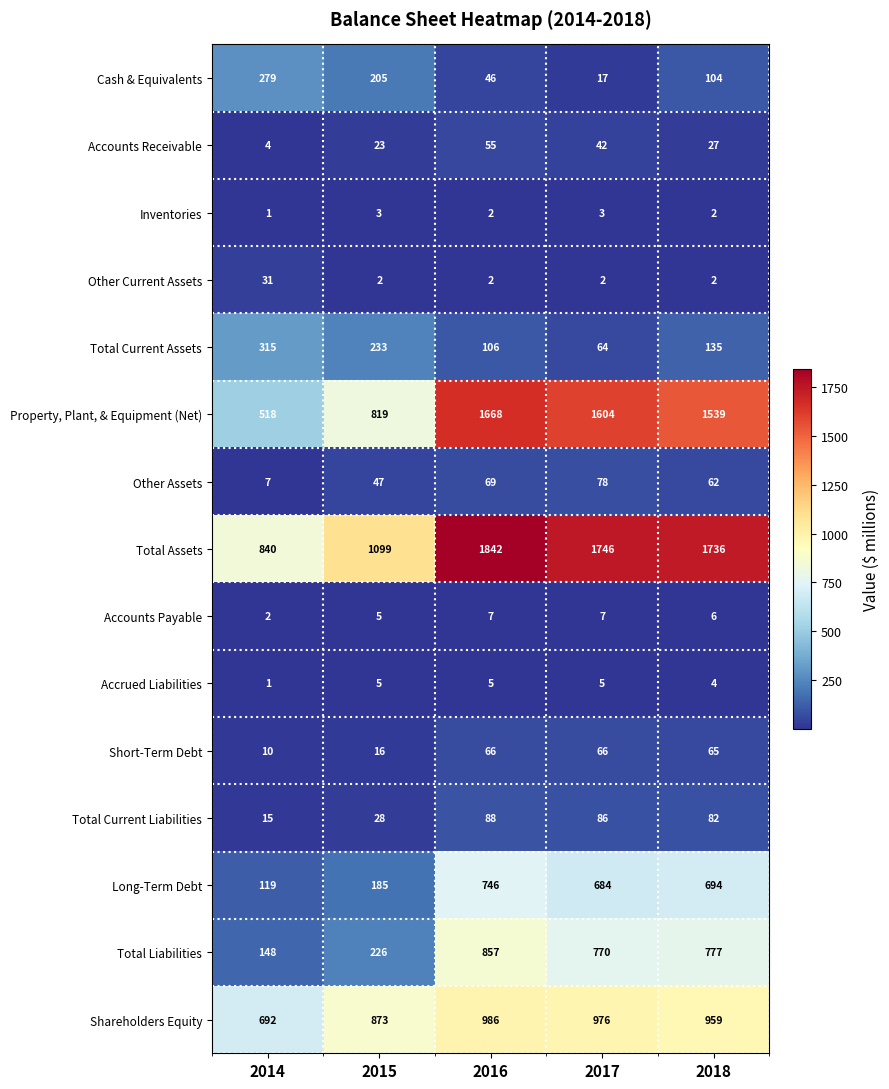

Between 2014 and 2016, which series saw the biggest shift?

Property, Plant, & Equipment (Net)